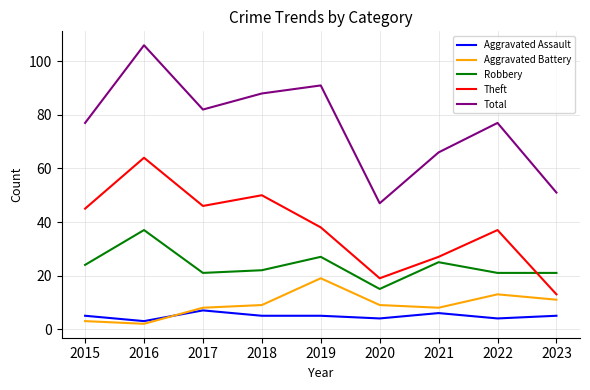

Is this an area chart (filled region under the line)?

No